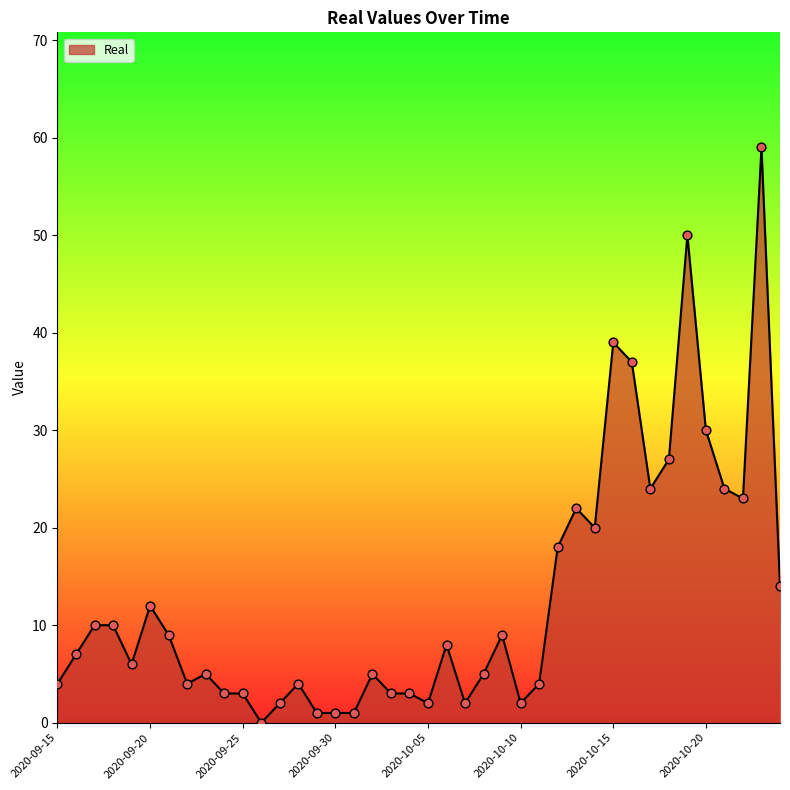

What is the difference between the maximum and minimum values?

59